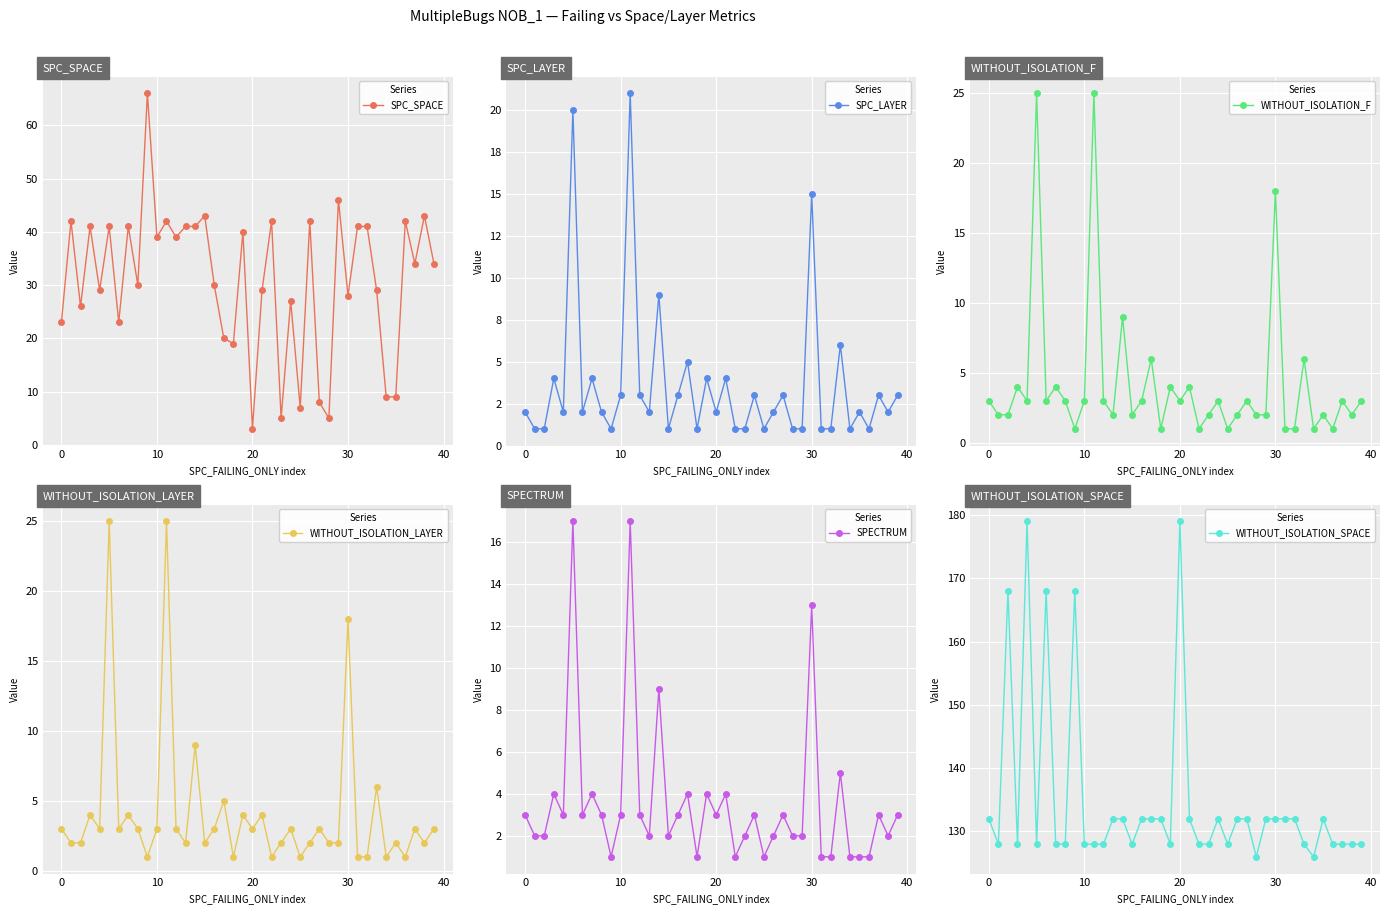

What is the maximum value for SPECTRUM?

17